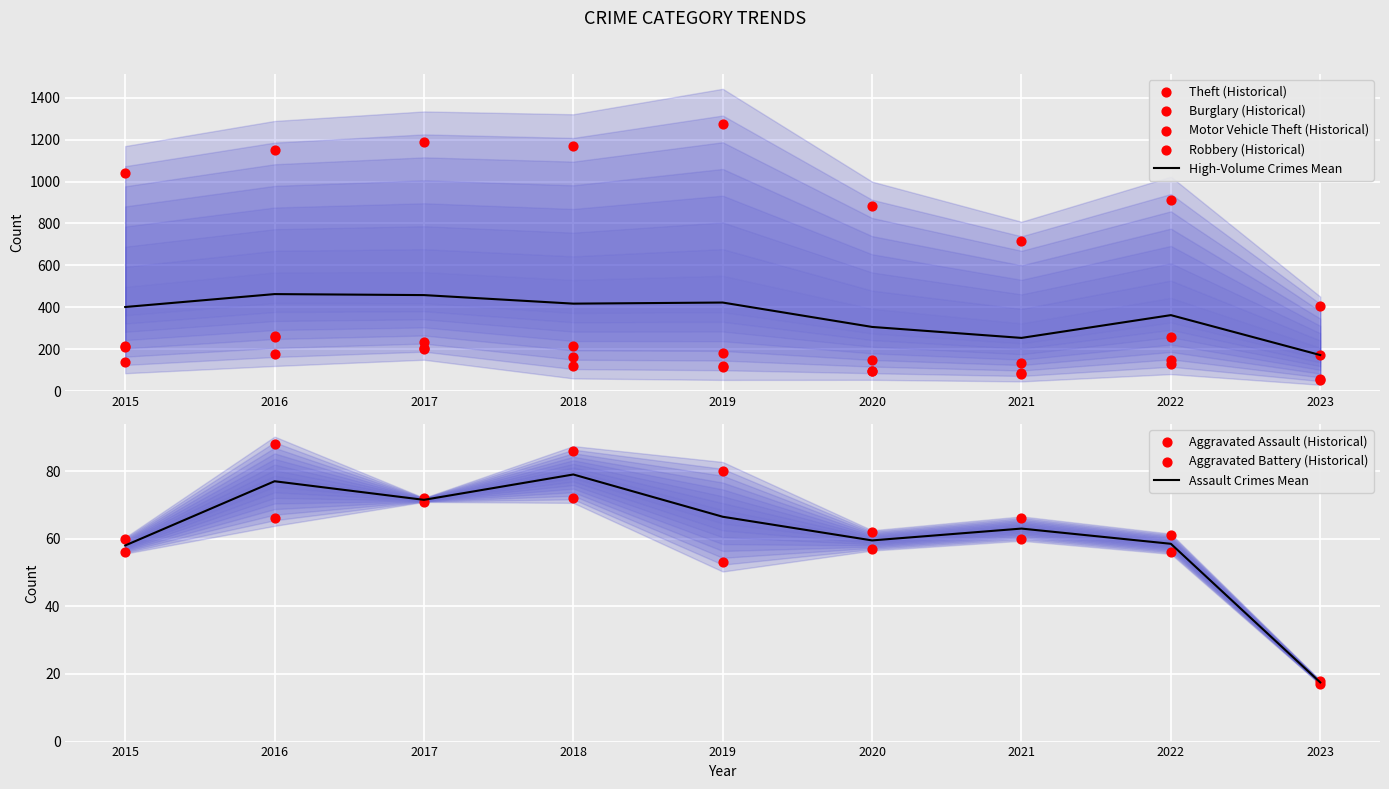

At how many categories does at least one series exceed 511?

8